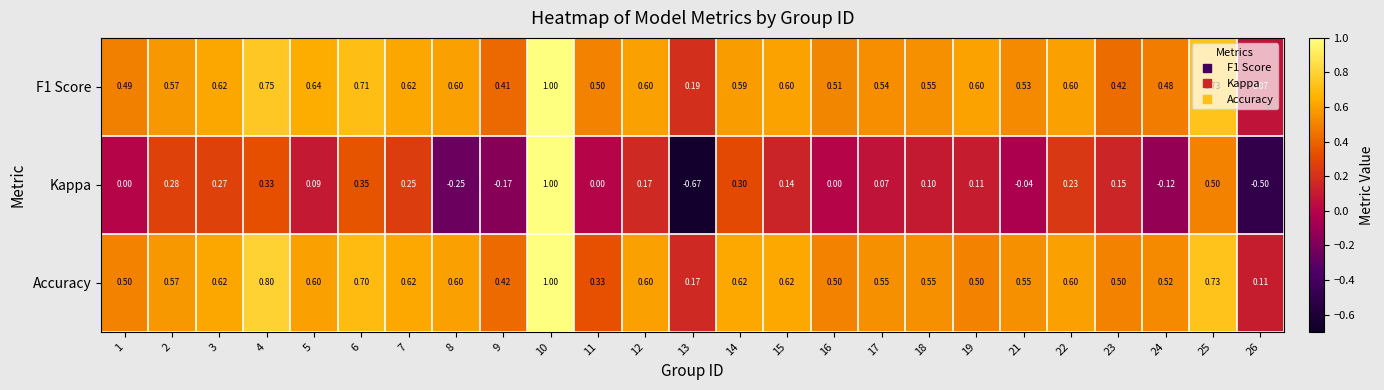

Is the value of Kappa at 8 greater than the value of F1 Score at 15?

No